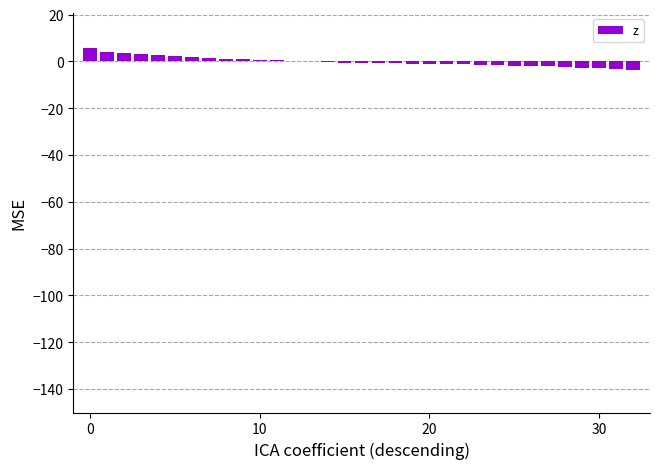

What is the sum of all values?

-2.1